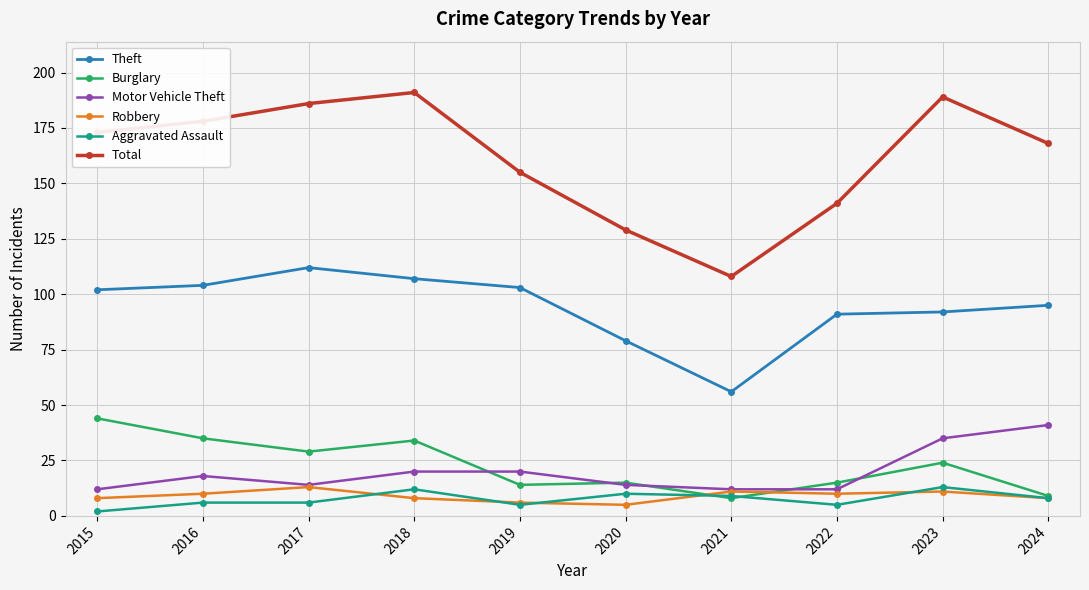

Count the number of data series in this chart.

6